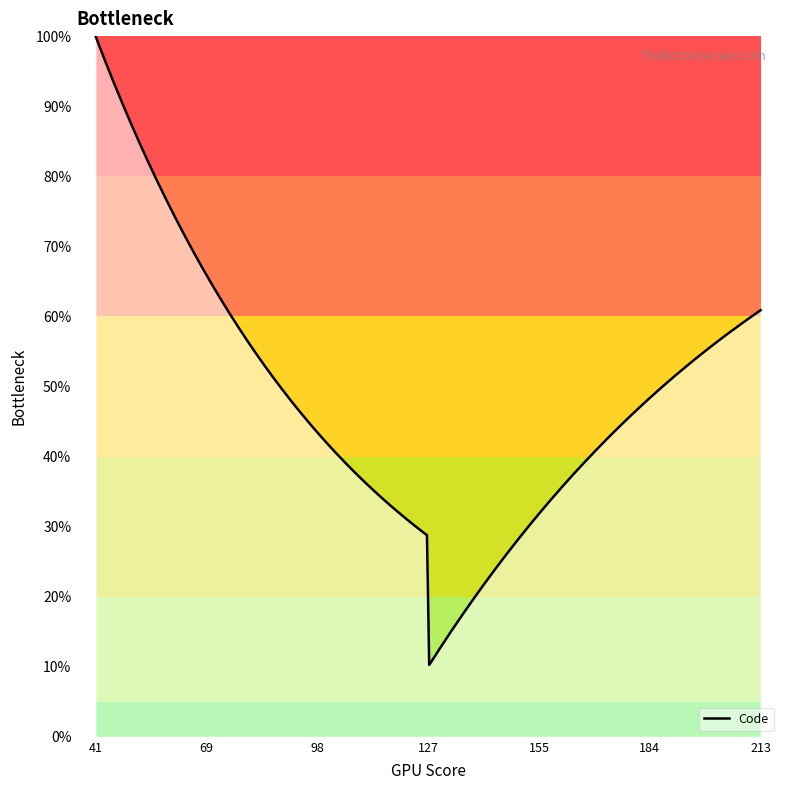

What is the maximum value shown in the chart?

100.0